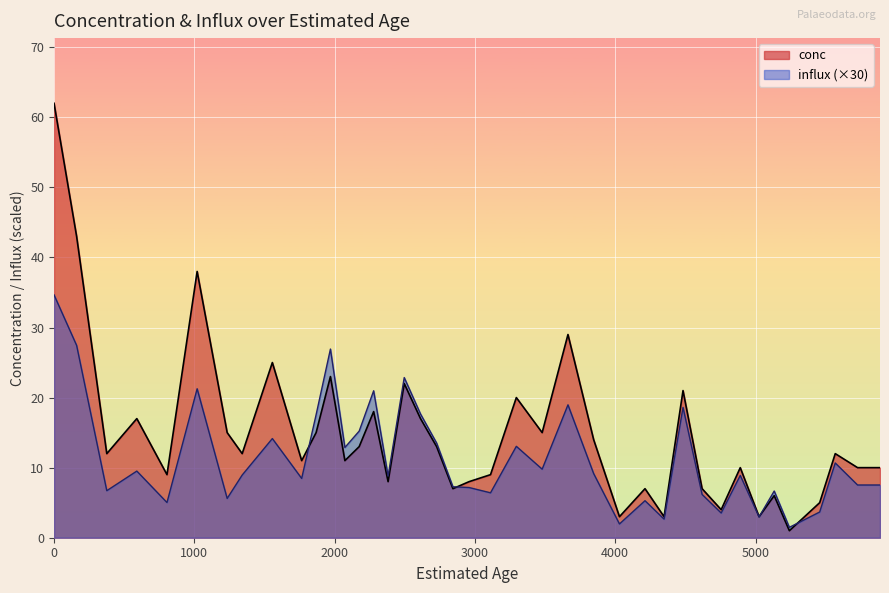

How many lines are shown in the chart?

2